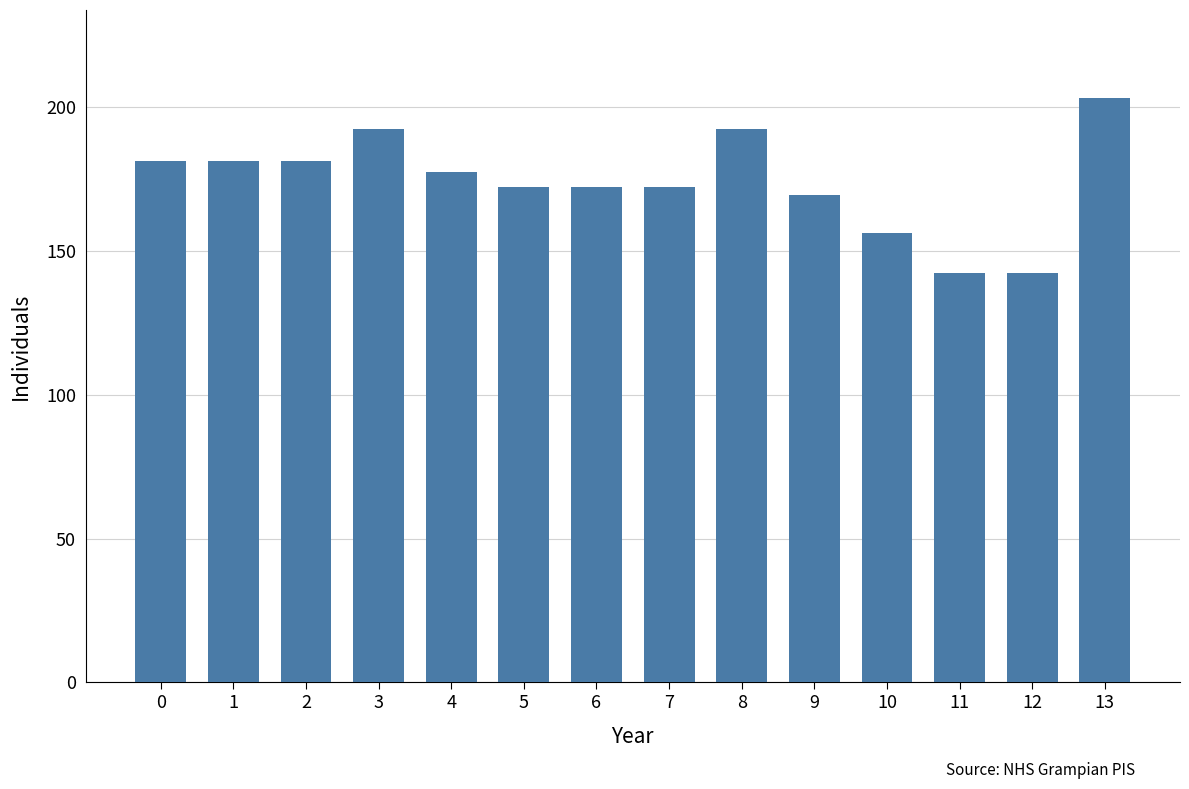

True or false: the data shows 48.0 at 13.

False